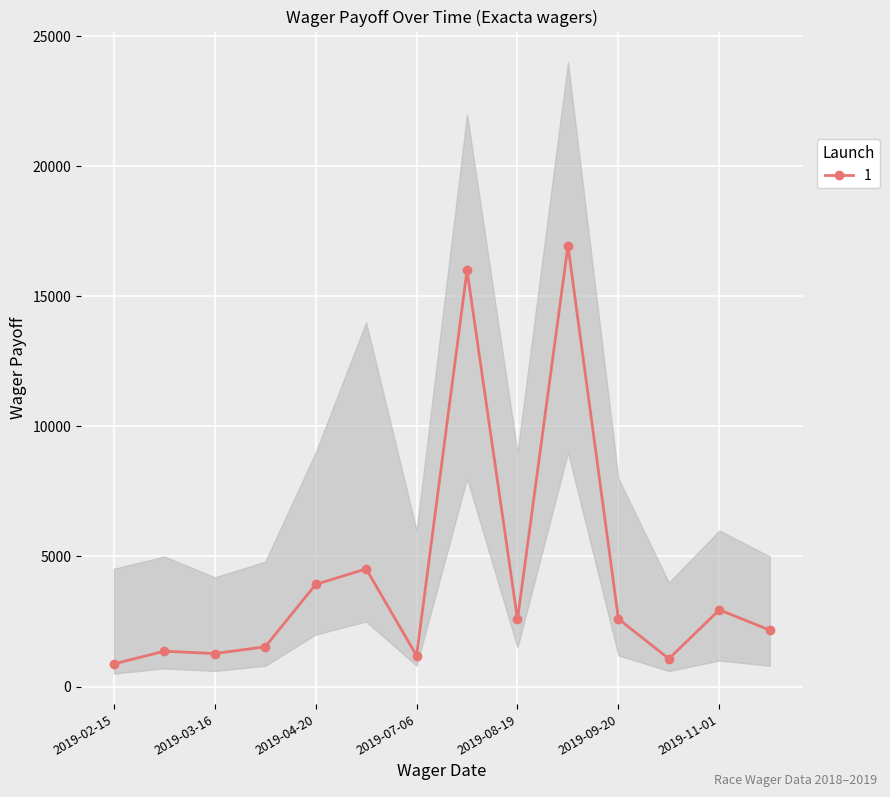

How many categories are shown in the chart?

14